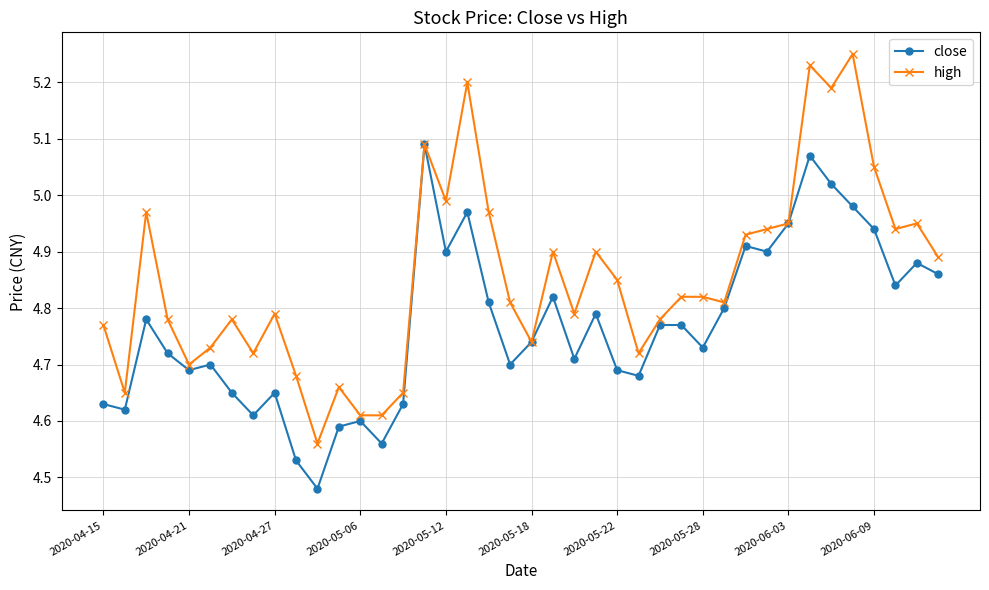

Which series has the largest range (max minus min)?

high